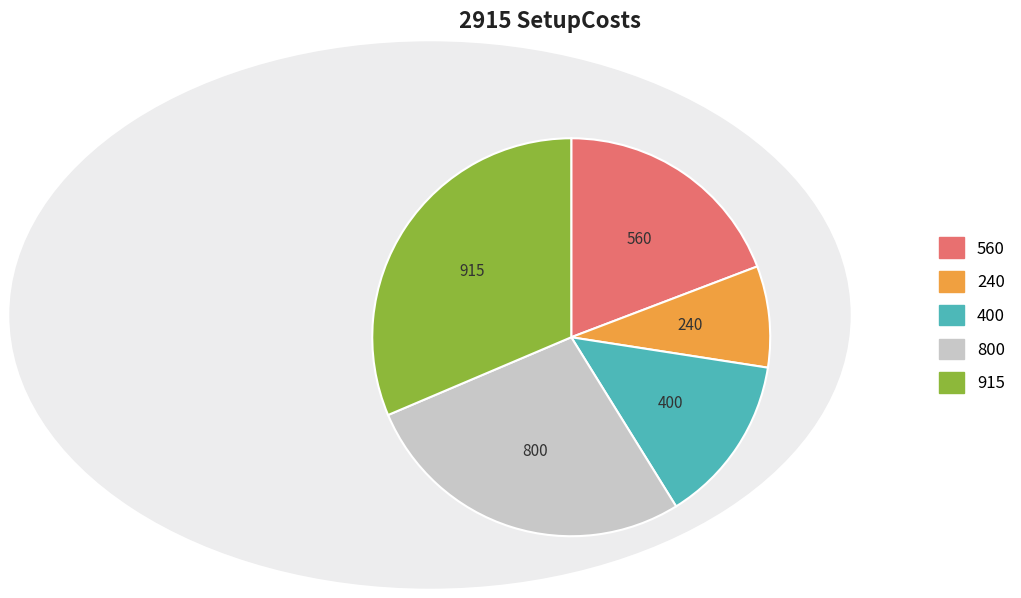

How many slices are in this pie chart?

5